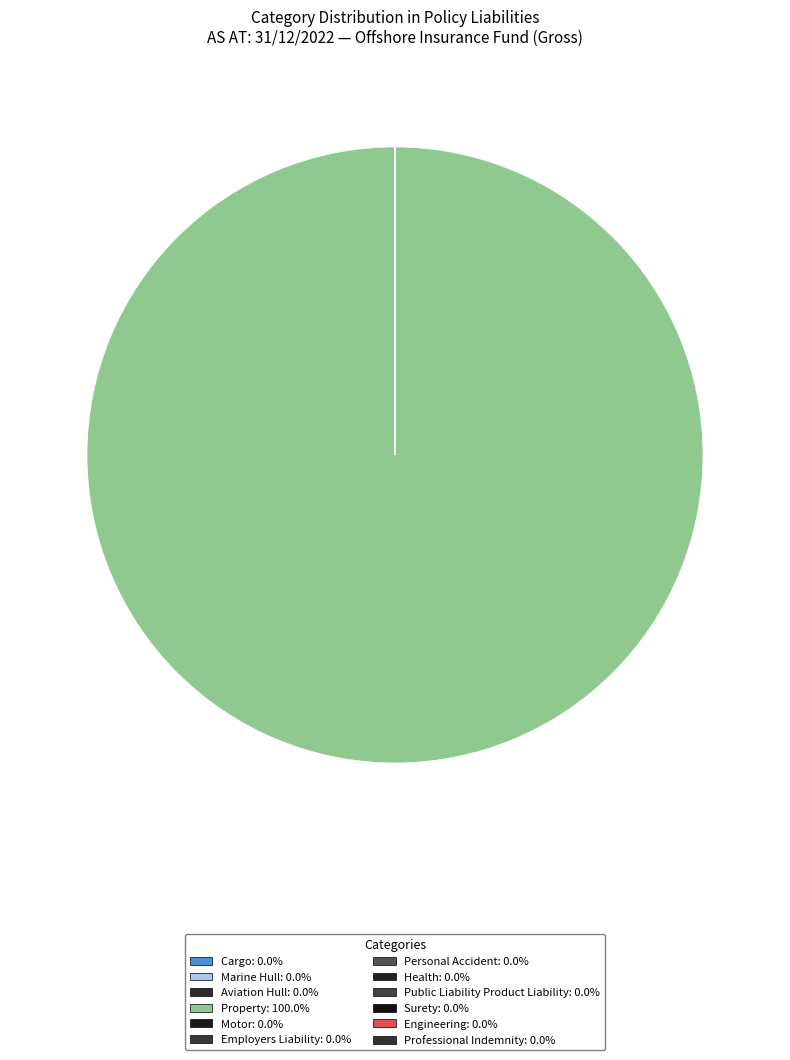

Is there a majority slice in this chart?

Yes